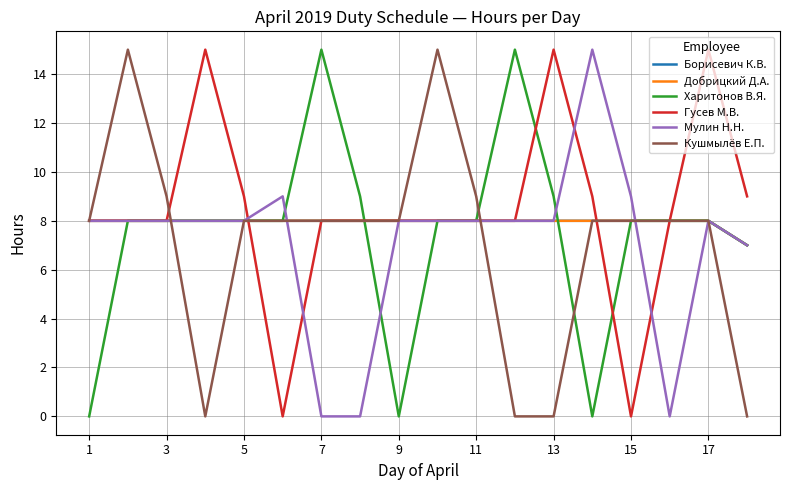

How many distinct data groups are displayed?

6